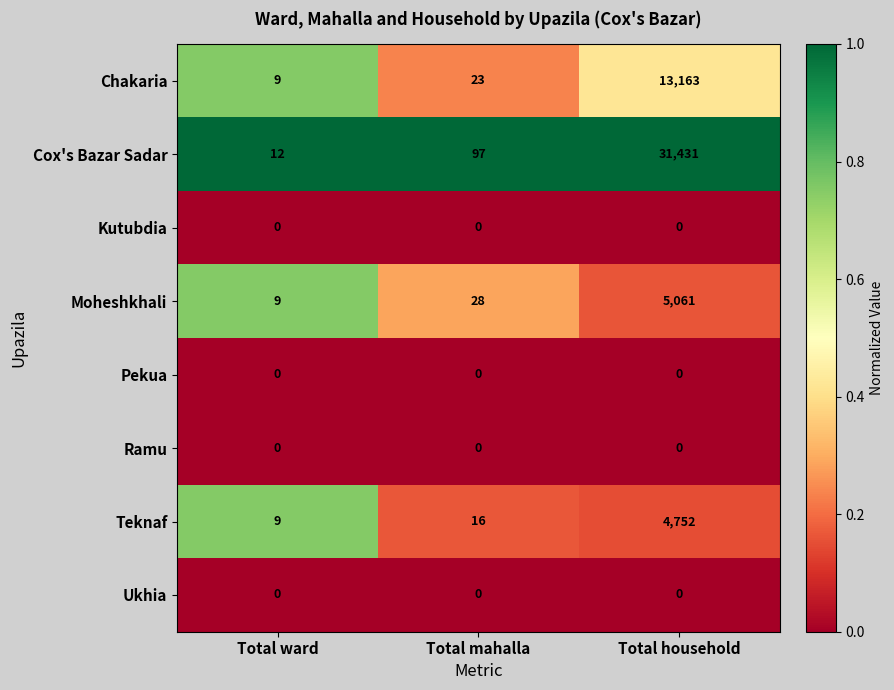

Where is Moheshkhali nearest to the value 2535?

Total mahalla